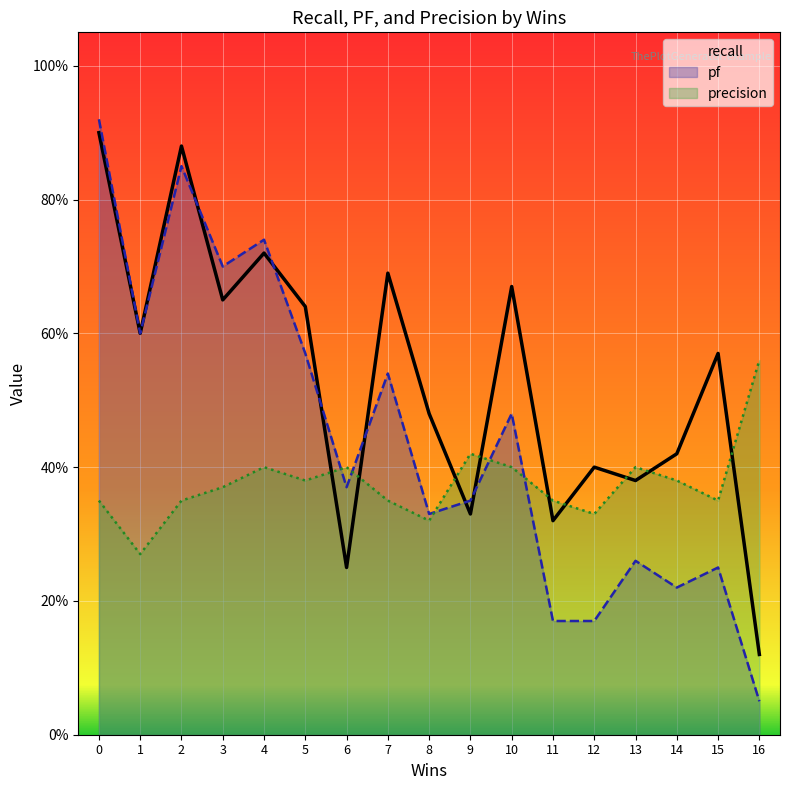

Is it true that precision equals 0.5 at 15?

False